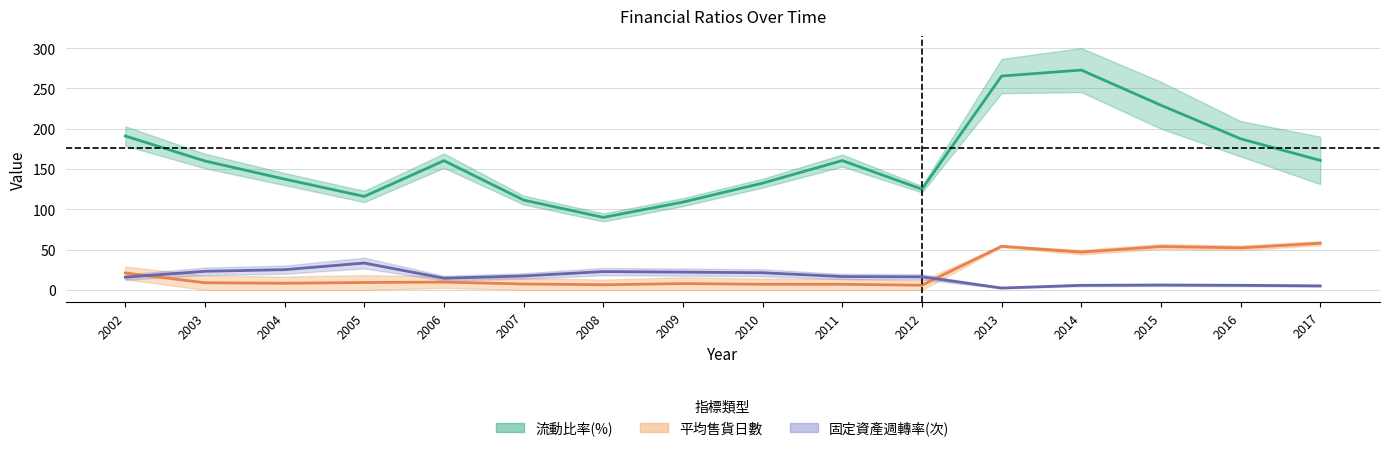

In 流動比率(%), how many points are higher than both neighbors (excluding endpoints)?

3